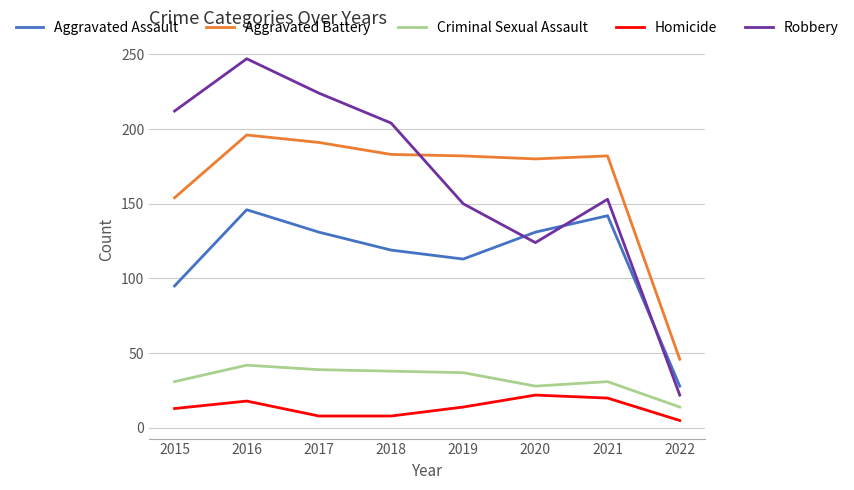

True or false: Criminal Sexual Assault and Aggravated Assault intersect in this chart.

False